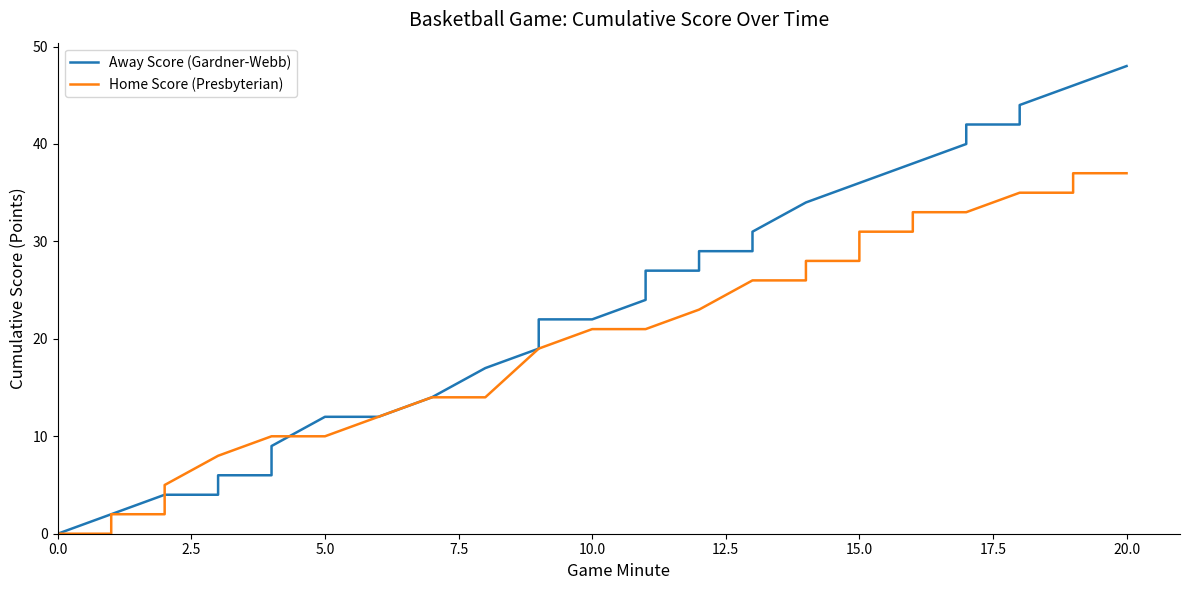

Reading right to left, extract all data points from this chart.

Away Score (Gardner-Webb): 48	46	46	44	42	42	40	38	38	36	36	34	34	31	29	29	27	27	24	22	22	19	17	14	12	12	9	6	6	4	4	4	2	2	0
Home Score (Presbyterian): 37	37	35	35	35	33	33	33	31	31	28	28	26	26	26	23	23	21	21	21	19	19	14	14	12	10	10	10	8	8	5	2	2	0	0